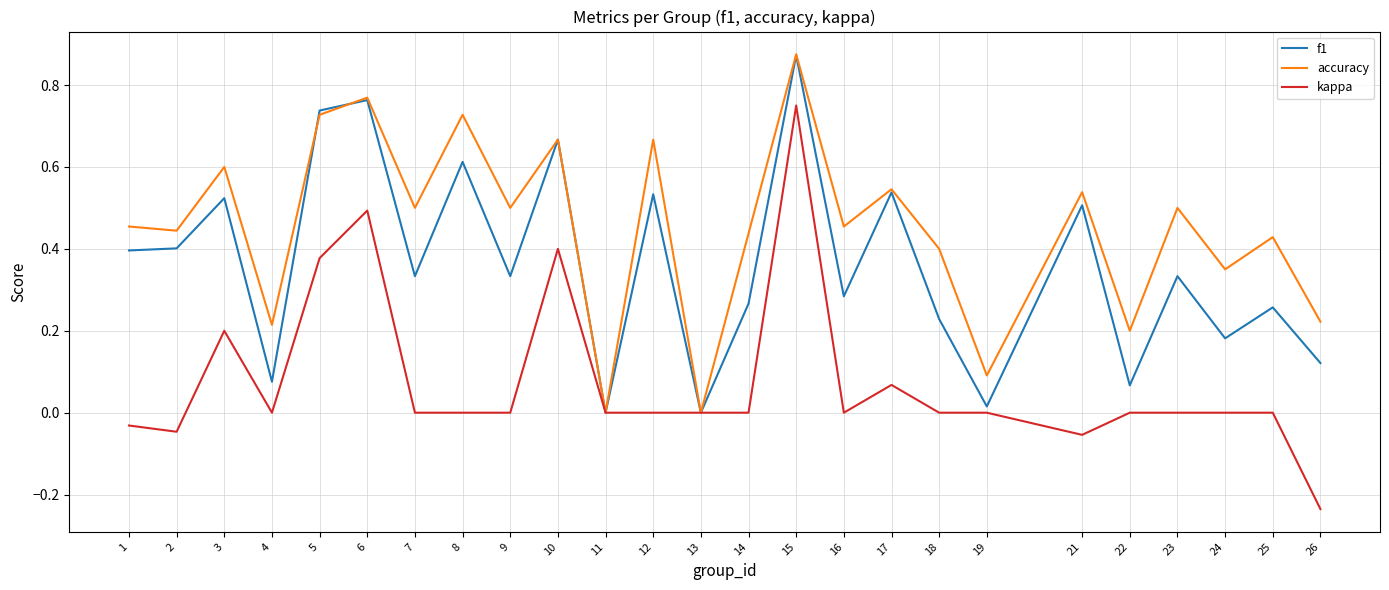

Is this an area chart (filled region under the line)?

No